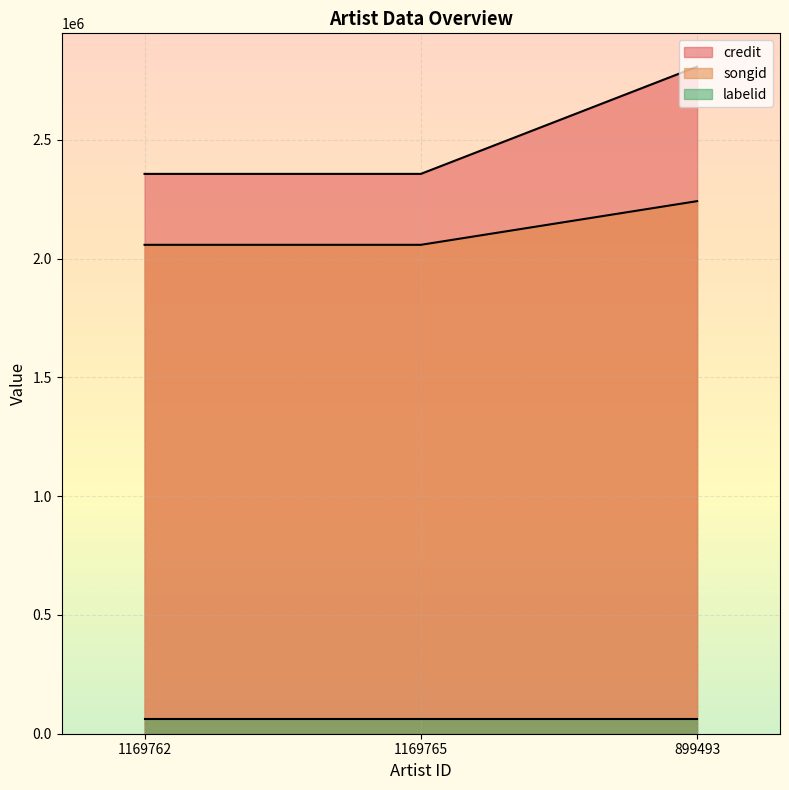

Which series has the largest total across all categories?

credit